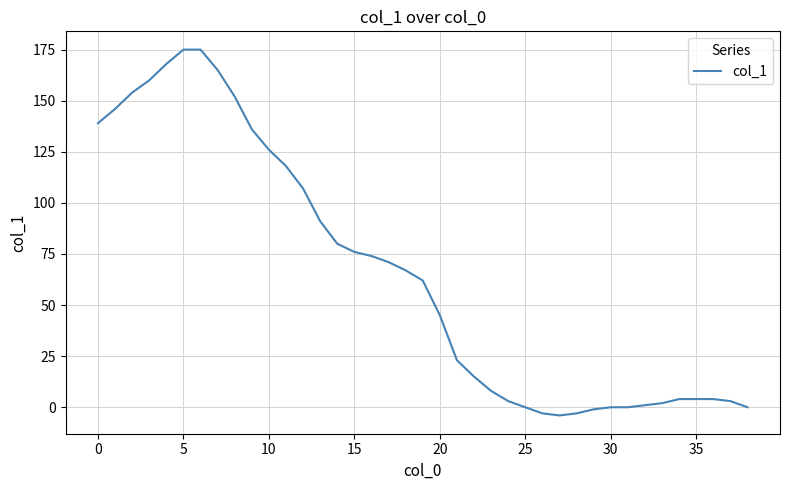

What is the minimum value shown in the chart?

-4